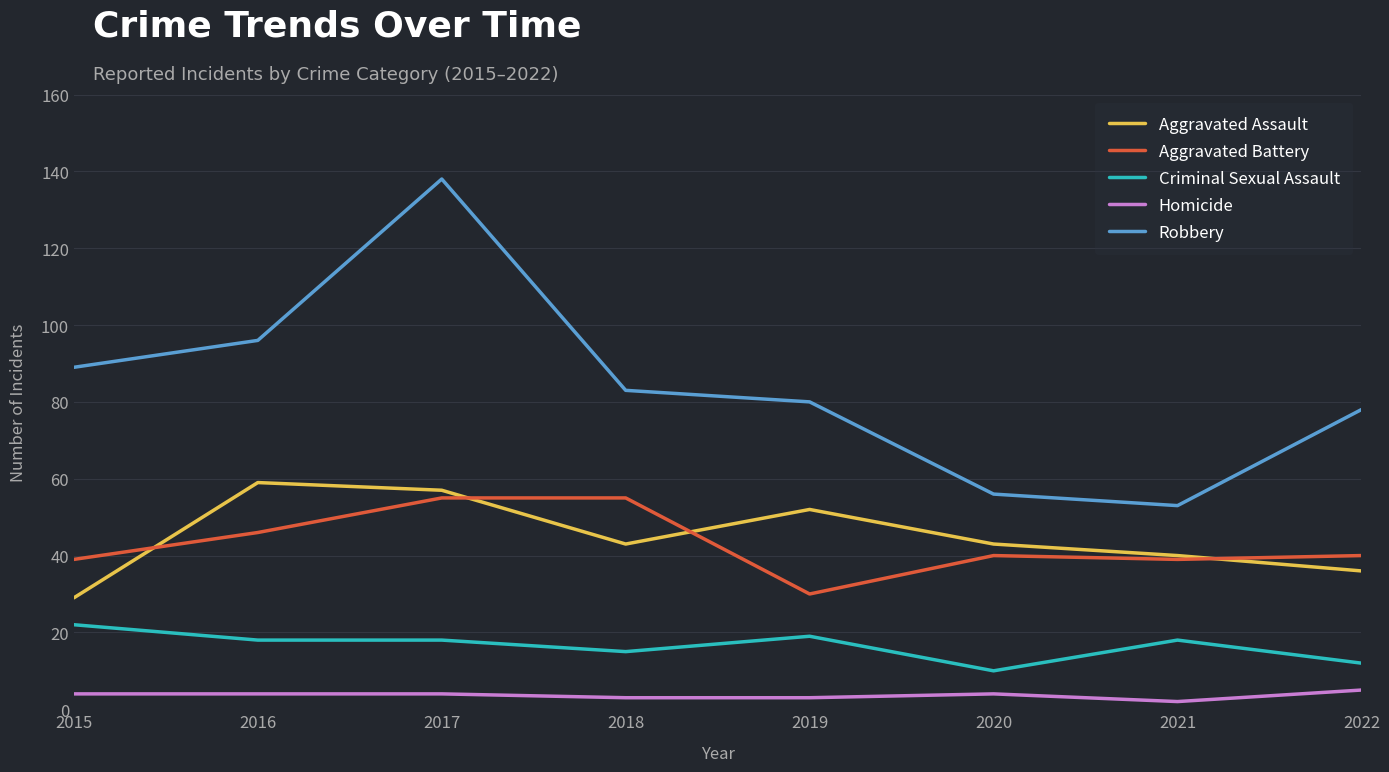

True or false: Criminal Sexual Assault and Aggravated Battery cross at least once.

False